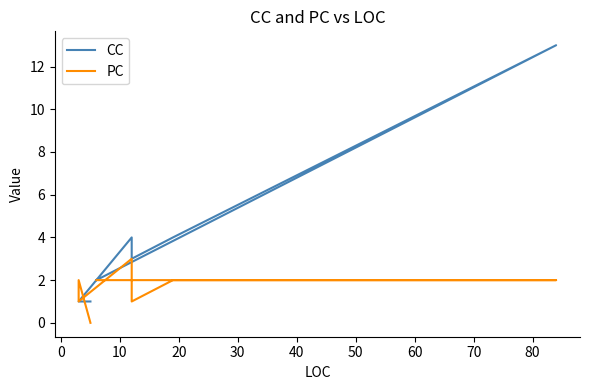

List the series in order of their peak value, lowest first.

PC, CC